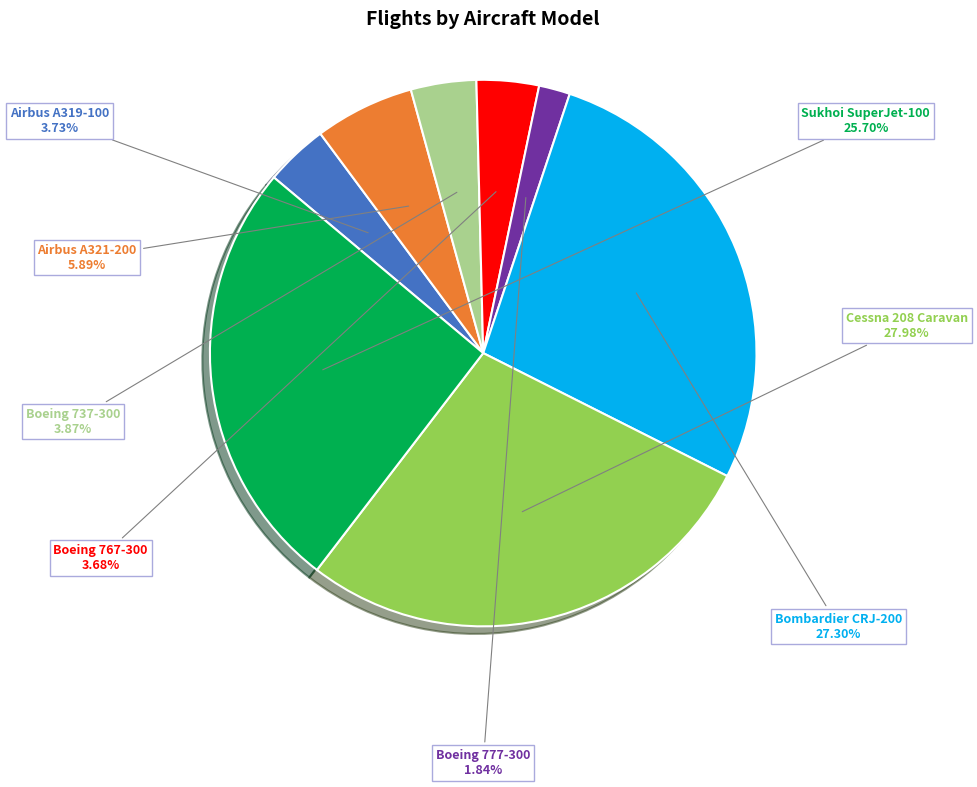

What percentage is the Airbus A319-100 slice, to the nearest percent?

4%